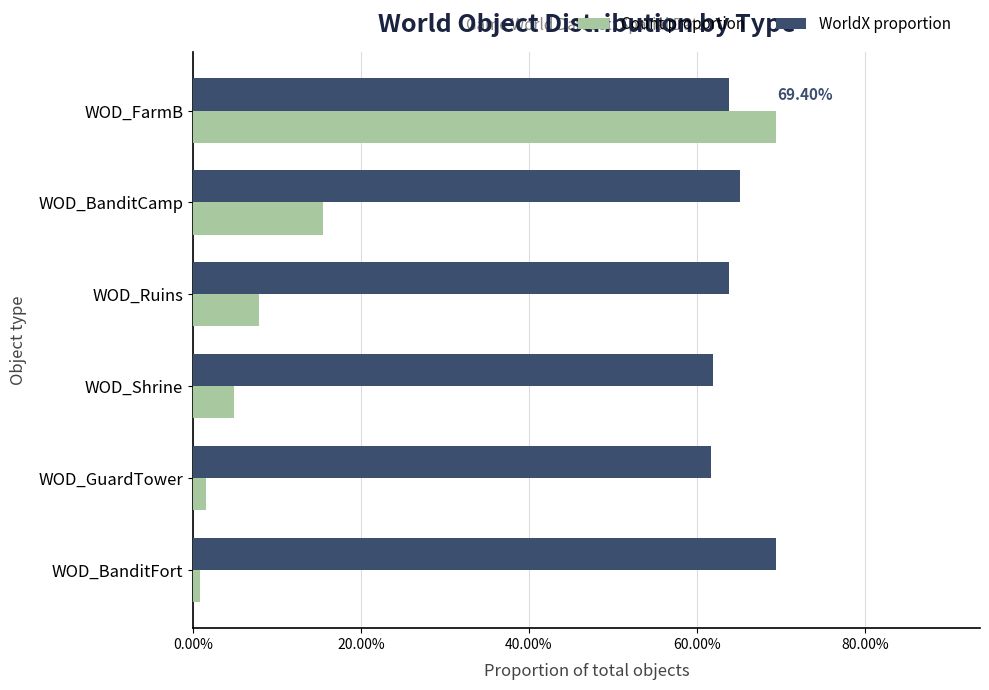

What are all the series names shown in the legend?

Count proportion, WorldX proportion